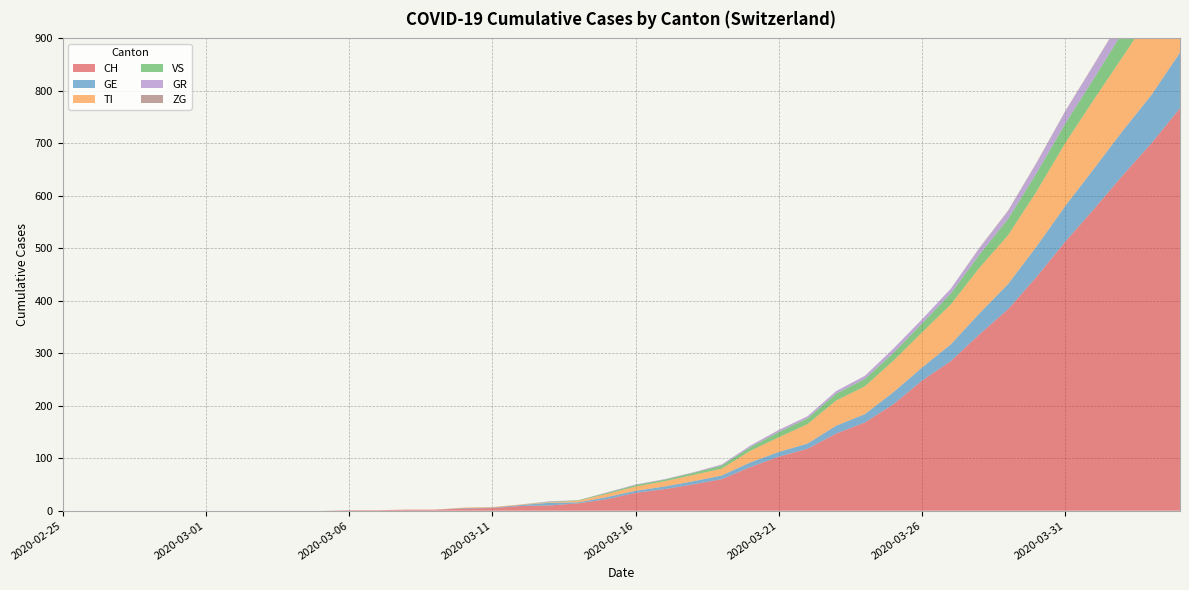

Reading left to right, transcribe all the data shown in this chart.

CH: 0	0	0	0	0	0	0	0	0	0	1	1	2	2	4	5	9	10	14	22	34	41	50	60	83	103	118	147	168	203	248	285	336	384	446	513	575	639	700	767
GE: 0	0	0	0	0	0	0	0	0	0	0	0	0	0	1	1	2	5	2	4	4	5	6	7	9	9	10	15	16	23	25	32	40	48	58	68	77	85	92	106
TI: 0	0	0	0	0	0	0	0	0	0	0	0	0	0	1	1	1	1	3	6	8	10	12	13	22	28	37	48	53	60	67	76	87	93	105	120	132	141	155	165
VS: 0	0	0	0	0	0	0	0	0	0	0	0	0	0	0	0	0	1	1	2	3	3	4	6	7	10	11	13	14	15	17	21	25	31	35	37	40	47	51	53
GR: 0	0	0	0	0	0	0	0	0	0	0	0	0	0	0	0	0	1	0	1	1	1	1	2	3	4	4	5	6	8	8	9	12	15	19	23	26	28	30	30
ZG: 0	0	0	0	0	0	0	0	0	0	0	0	0	0	0	0	0	0	0	0	0	0	0	0	0	0	0	0	0	0	0	0	1	1	1	1	1	1	1	2